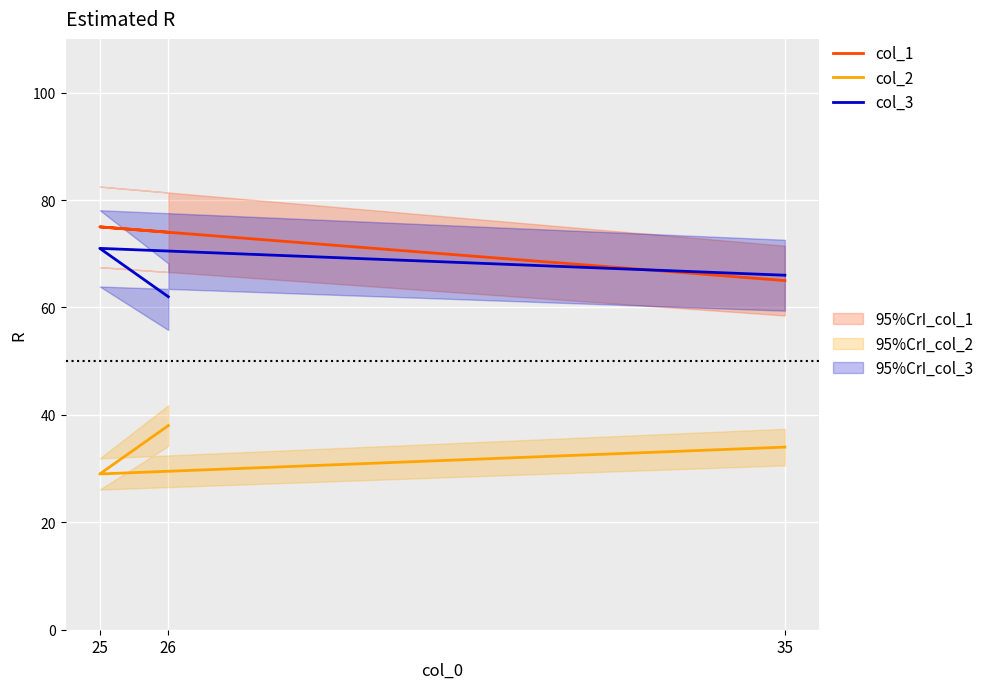

What is the difference between the col_3 values at 35 and 25?

5